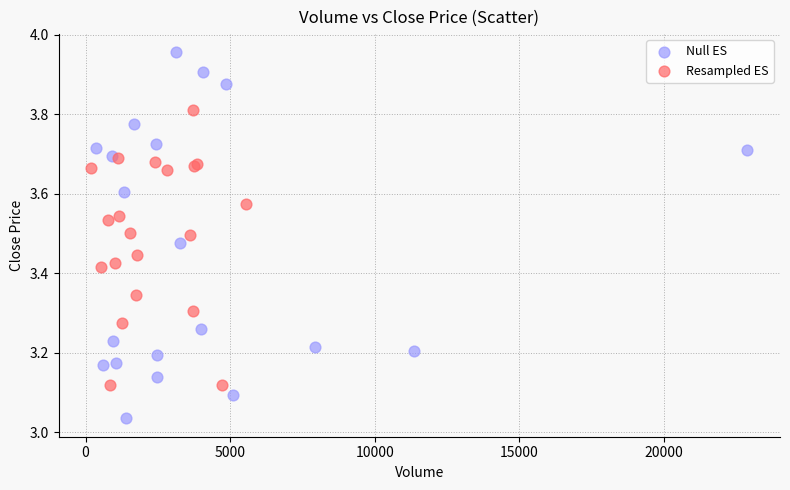

Which series contains the highest Y value?

Null ES